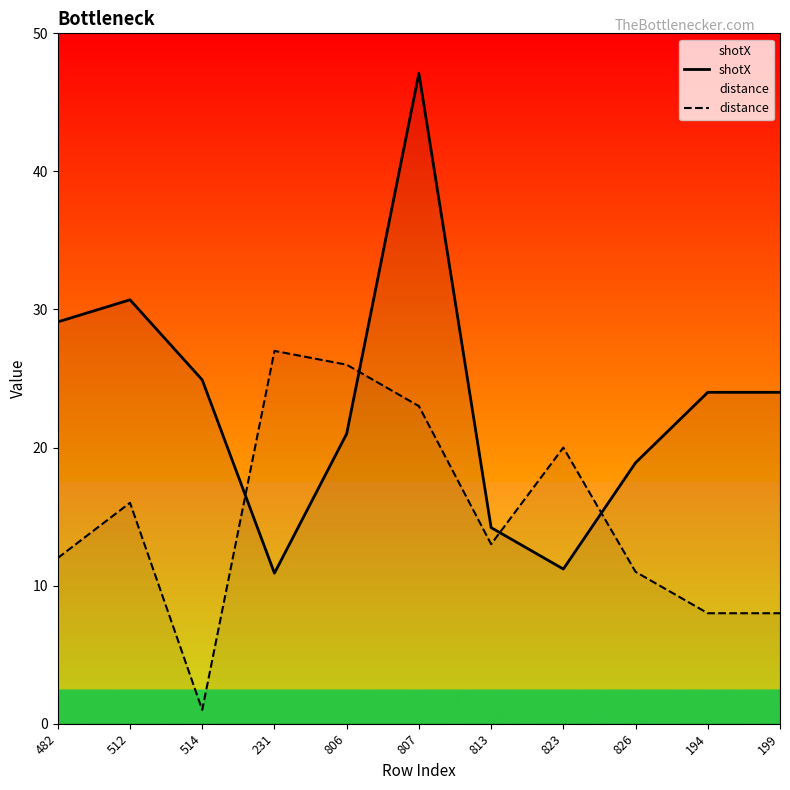

Does the chart have visible grid lines?

No